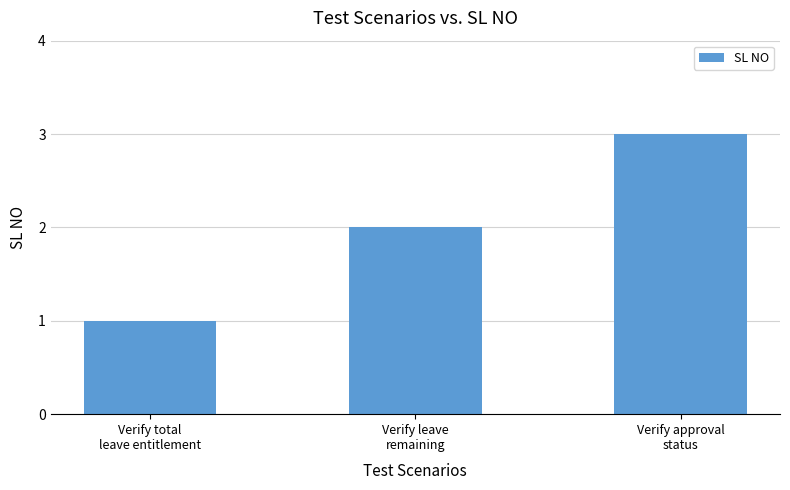

Reading right to left, list all the values displayed in this chart.

3	2	1